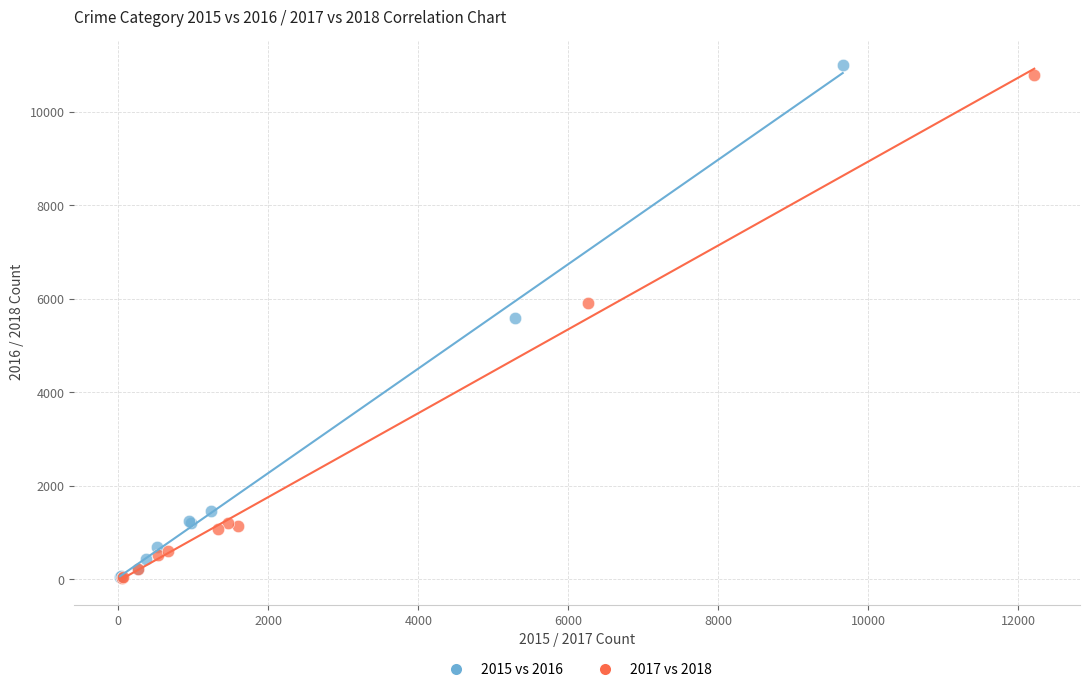

Which series has the largest Y range (max minus min)?

2015 vs 2016